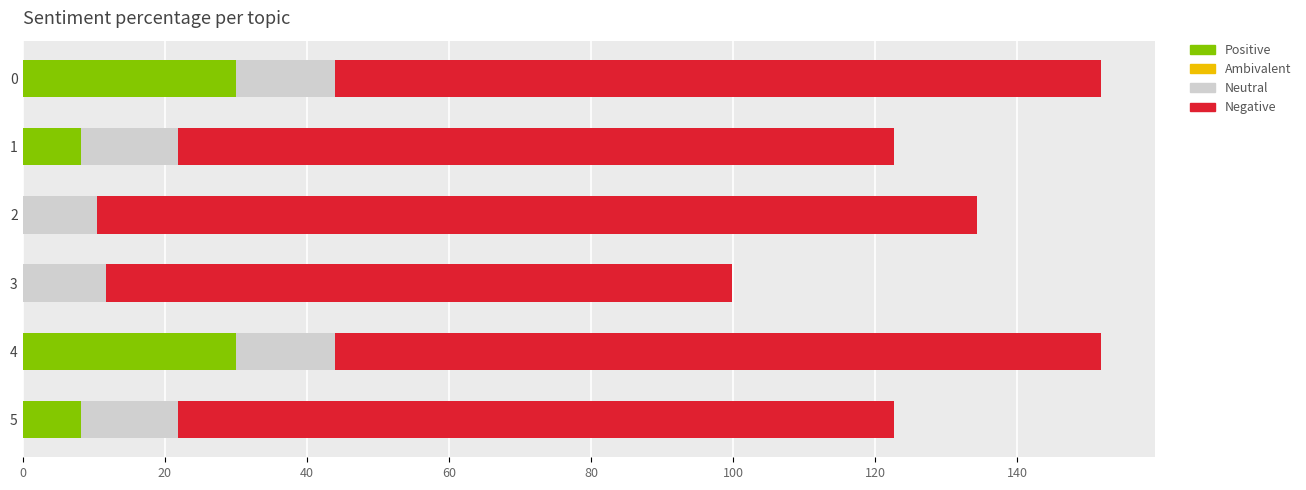

What is the sum of all Positive values?

76.4